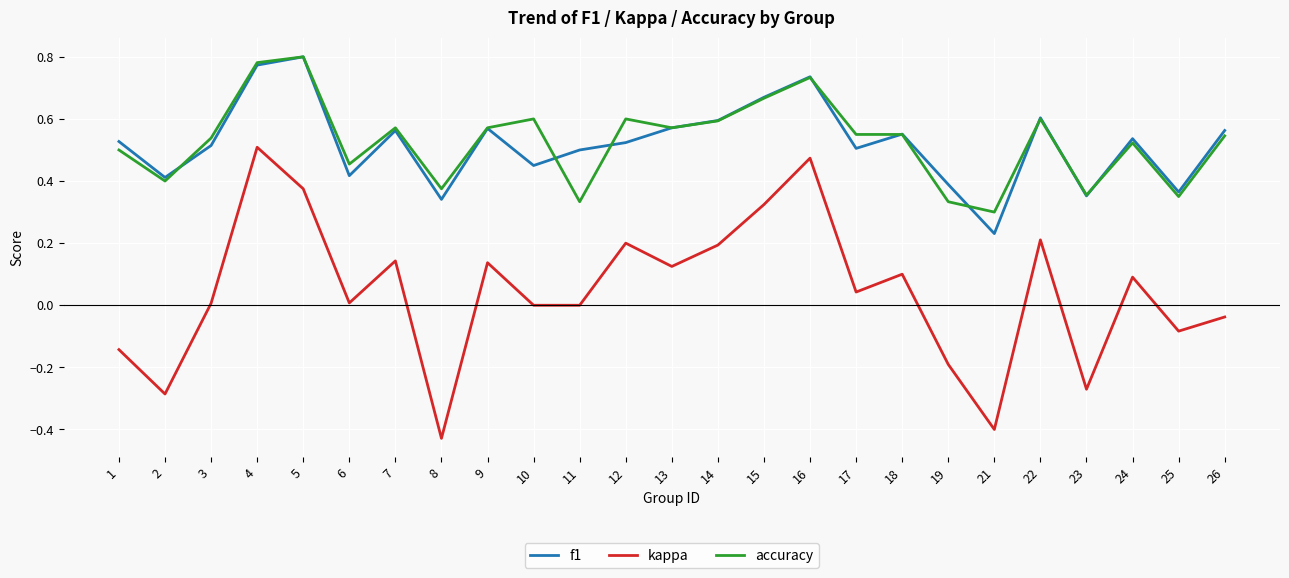

Which series changed the most between 14 and 16?

kappa